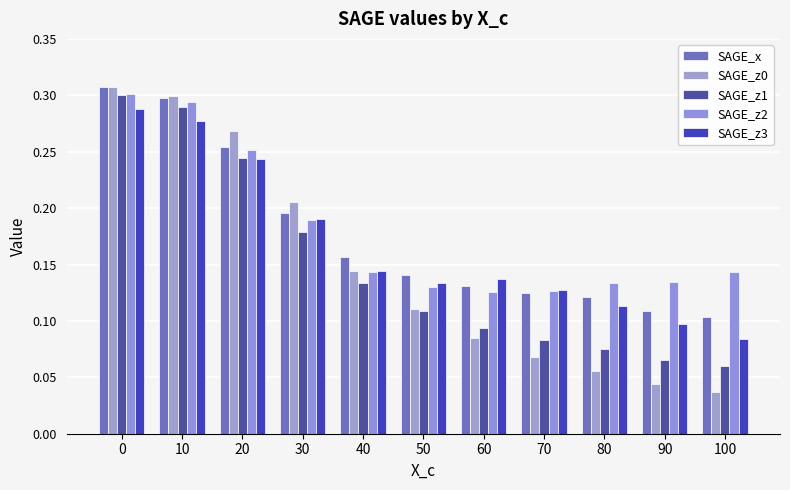

How many bars are there in each group?

5